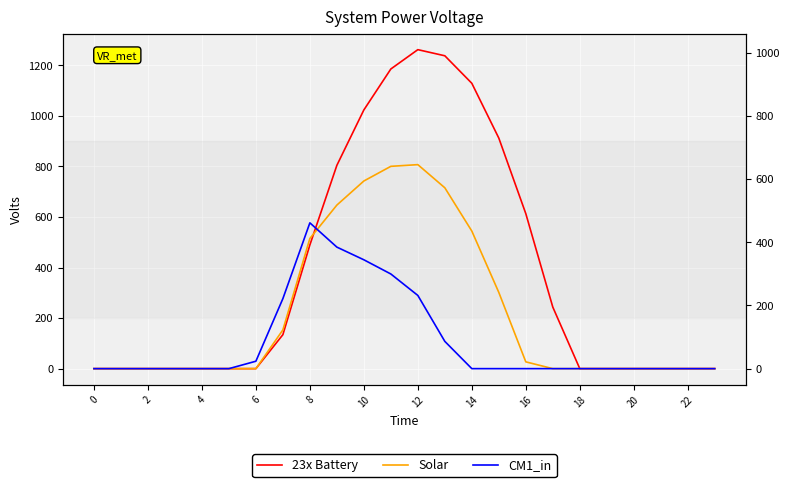

Which category has the highest value across all series?

12